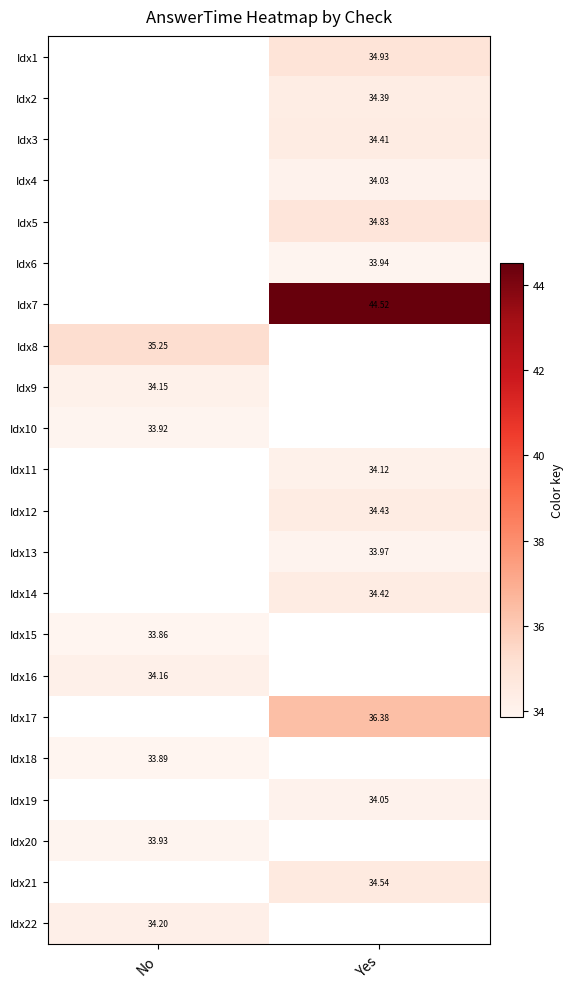

List the labels in order of Idx22 value, largest first.

No, Yes